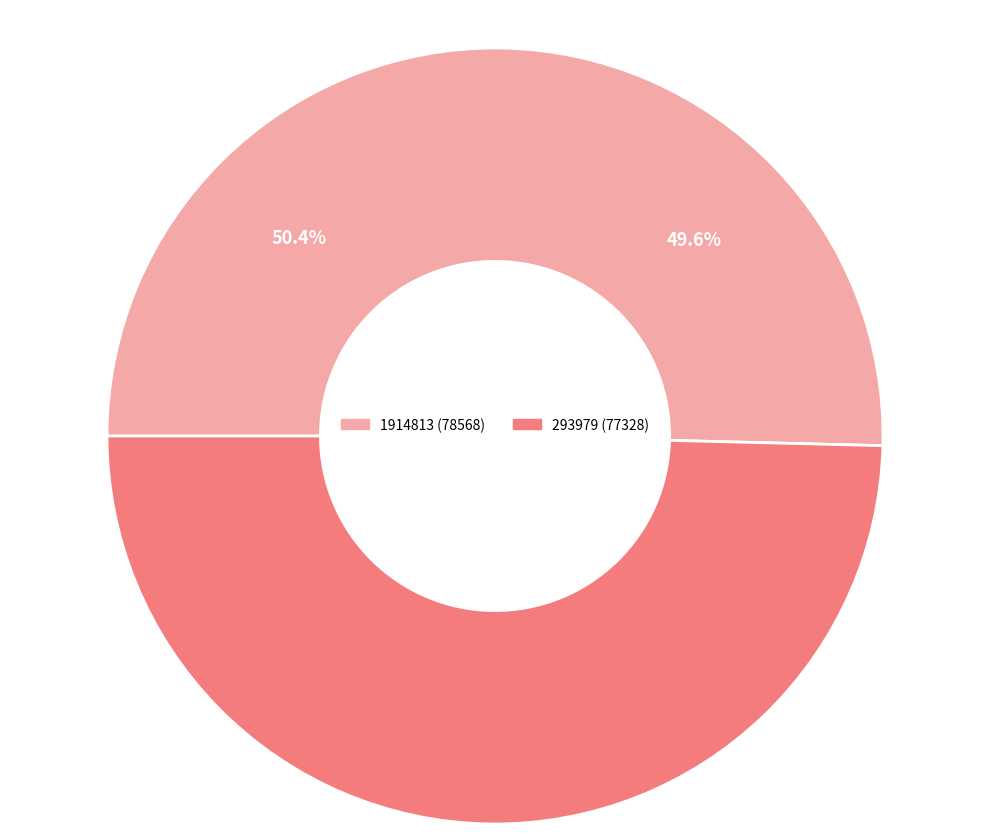

True or false: 293979 accounts for 50% of the total.

True